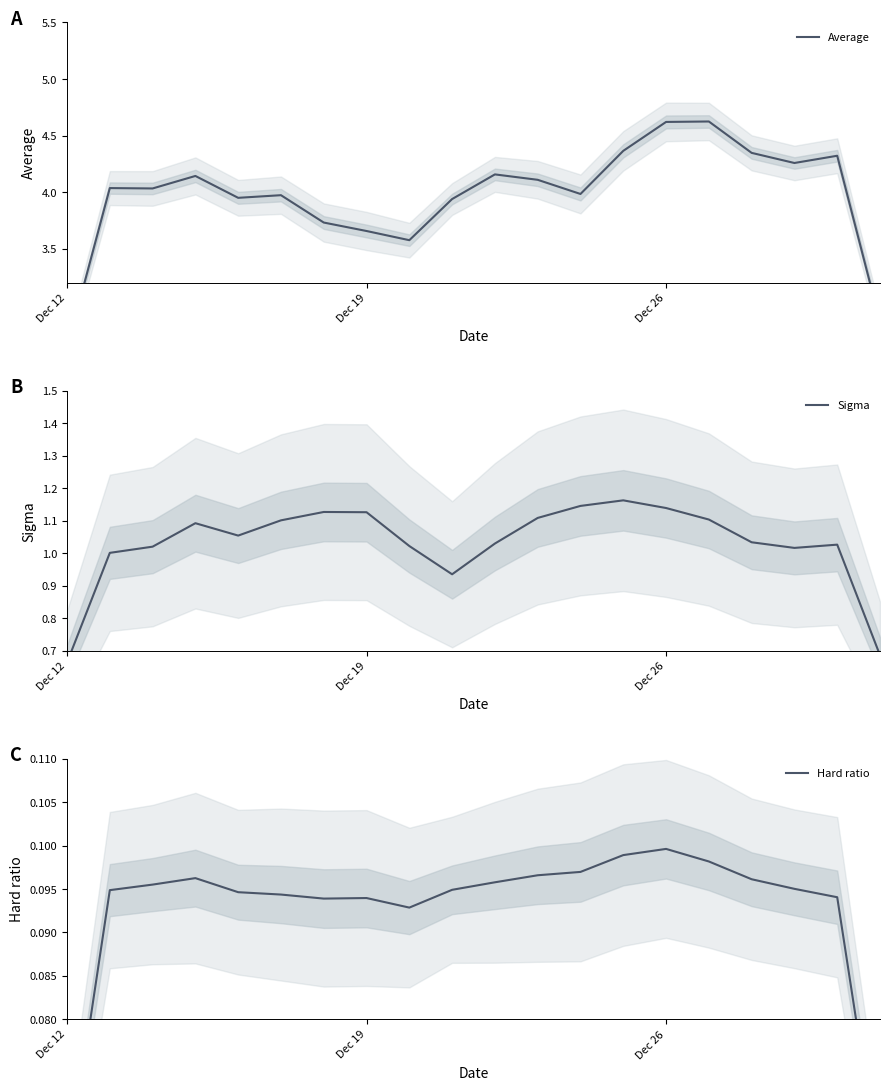

Count the Hard ratio values in the range 0 to 1.

20